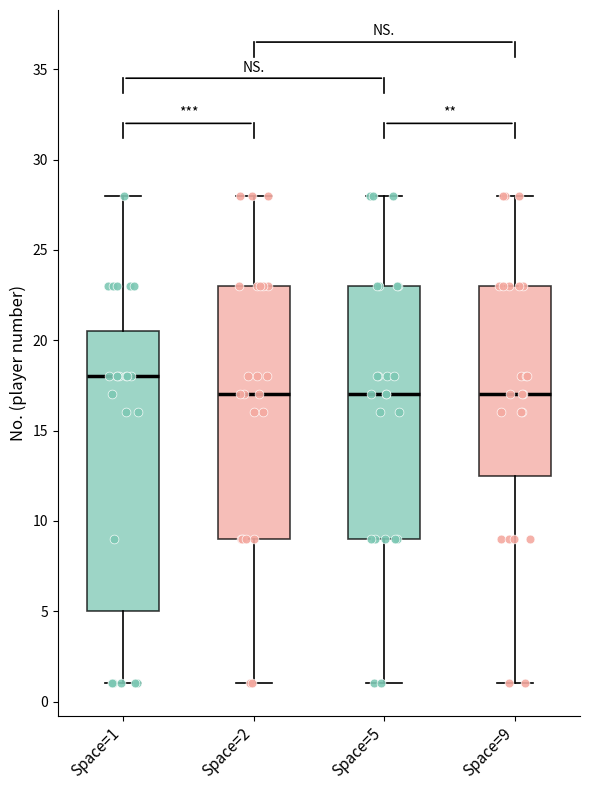

Which box is the tallest, from its lower edge to its upper edge?

Space=1